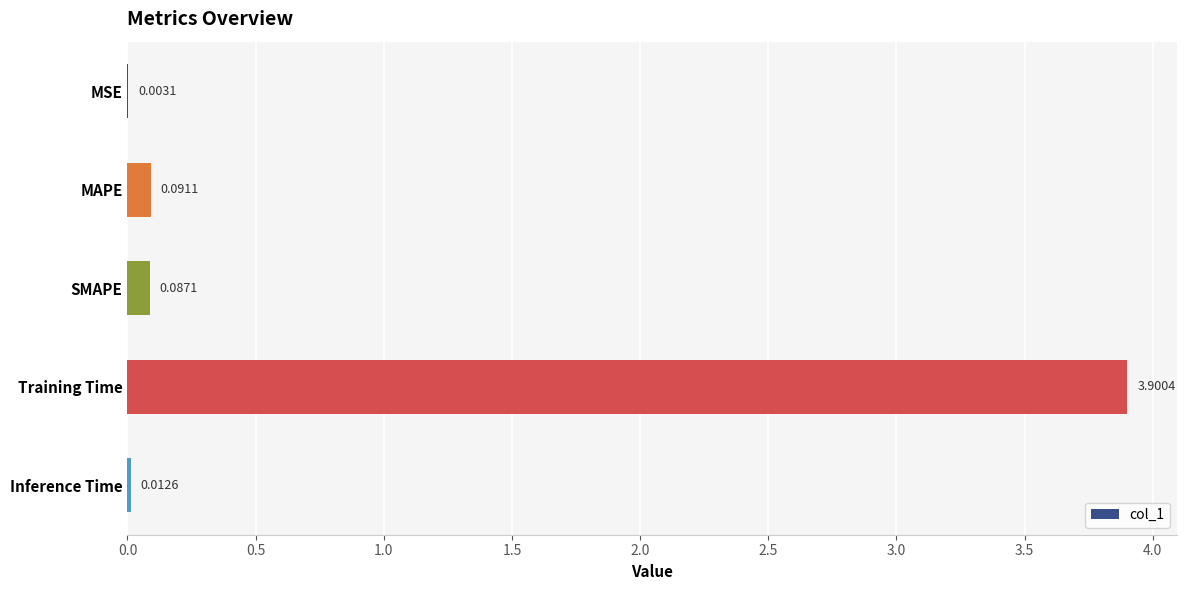

At which category does the chart reach its peak across all series?

Training Time